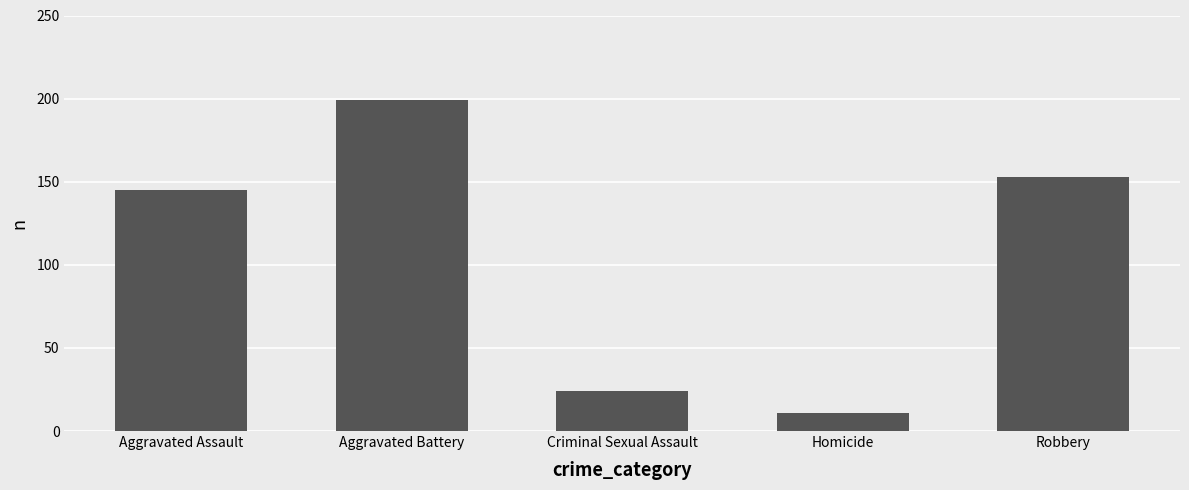

What is the ratio of the value at Homicide to the value at Aggravated Battery?

0.1